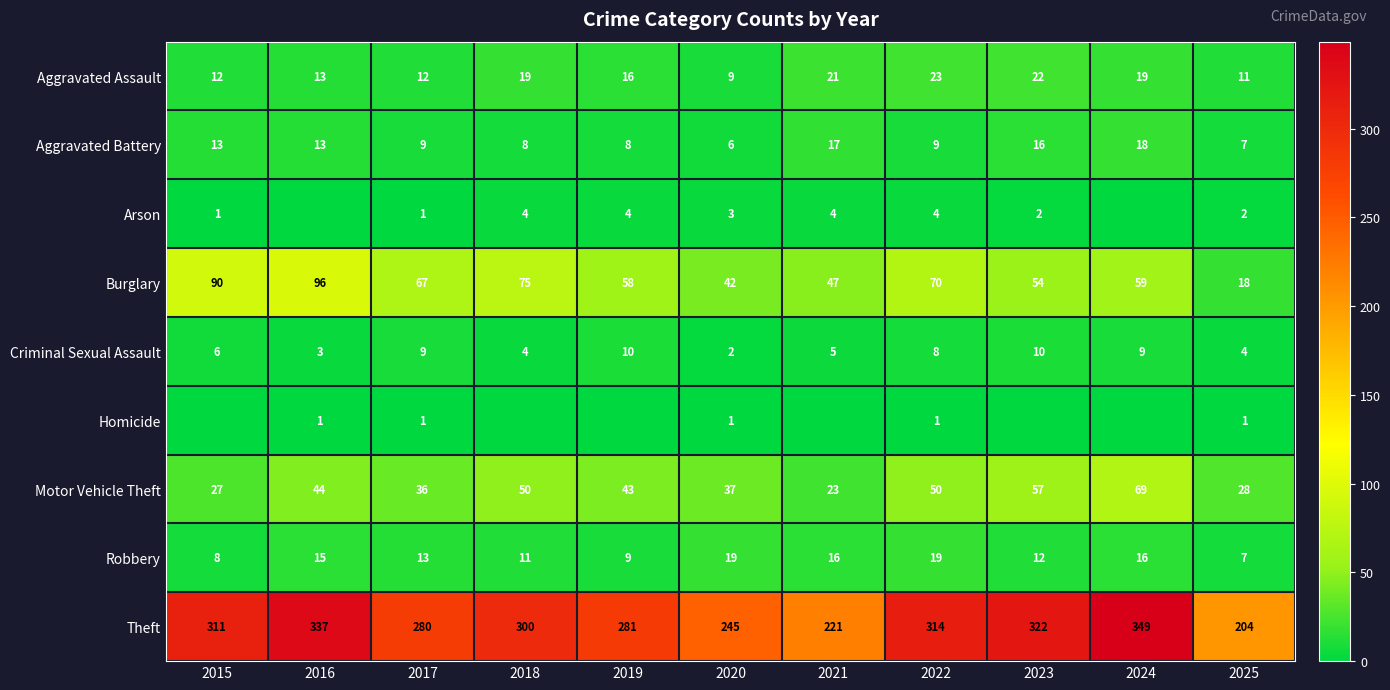

What is the lowest value of the Theft series?

204